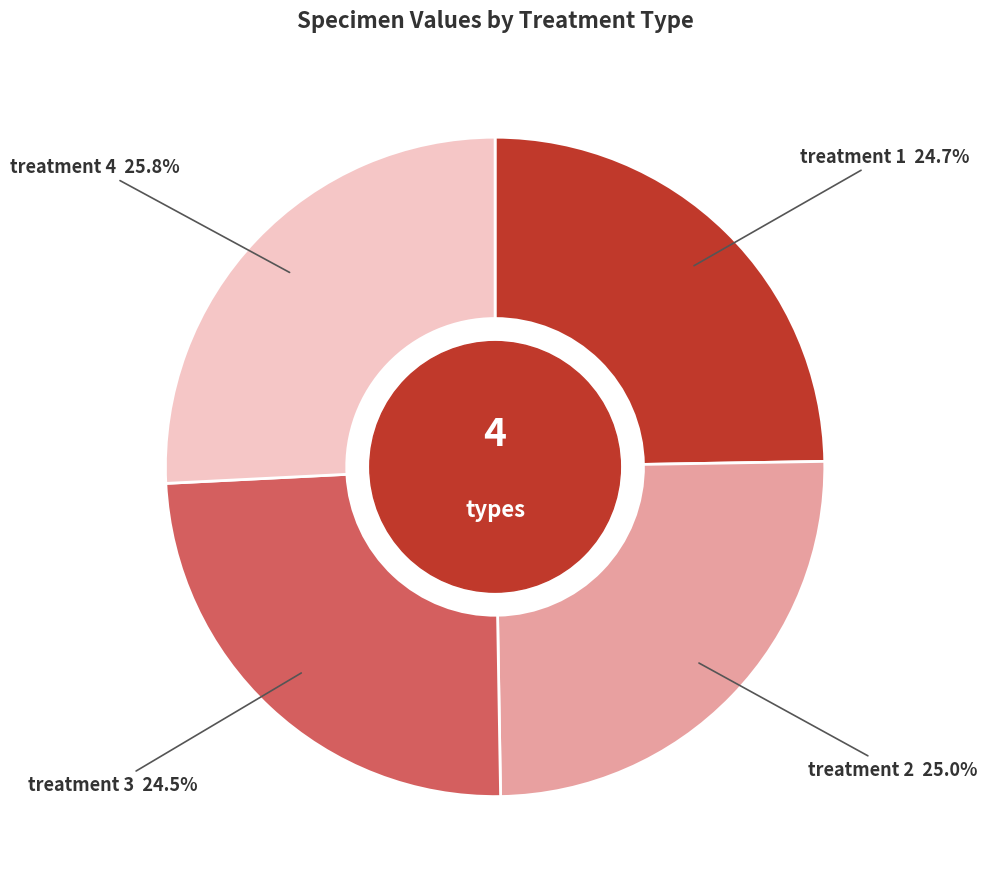

Is there any slice that represents more than half of the pie?

No